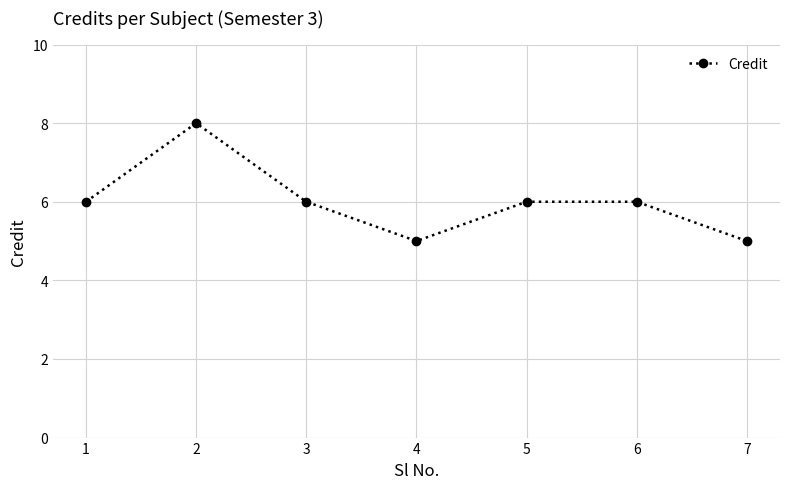

What is the ratio of the value at 7 to the value at 2?

0.6